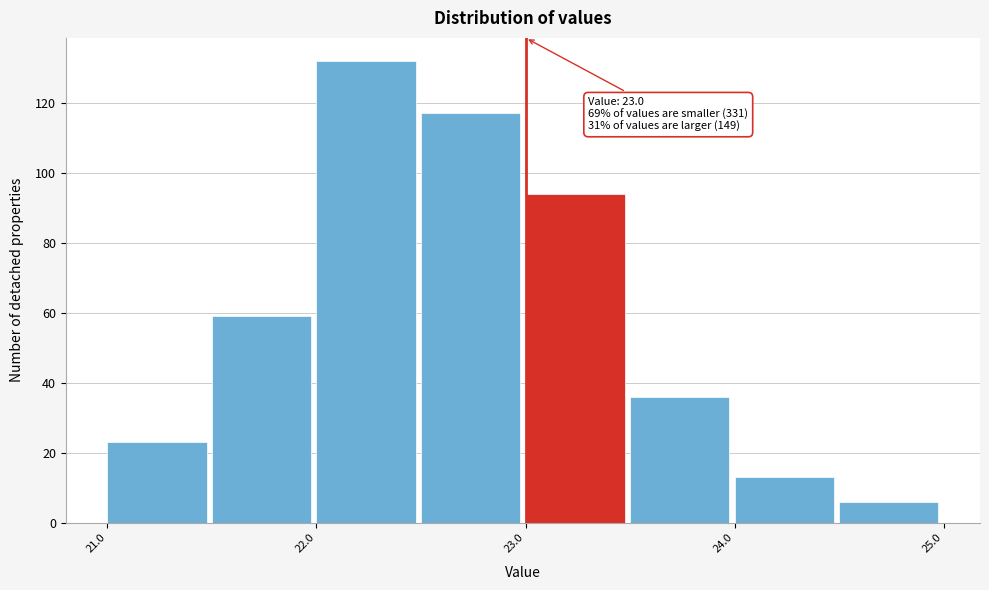

Which range on the x-axis has the tallest bar?

22.0 to 22.5